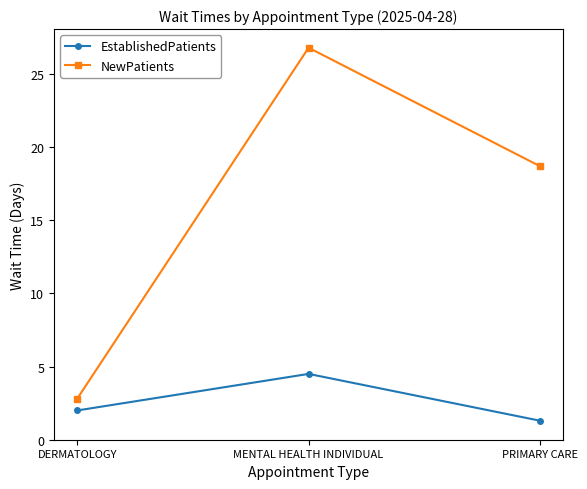

Which category has the lowest value across all series?

PRIMARY CARE